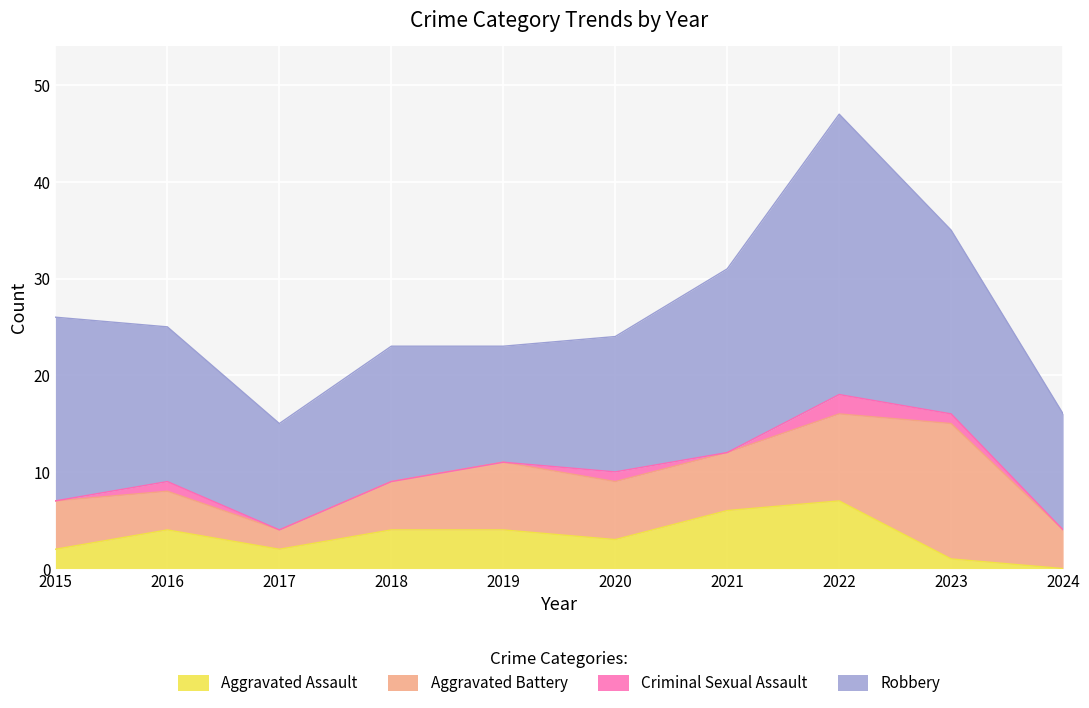

Rank the categories by Criminal Sexual Assault value from highest to lowest.

2022, 2016, 2020, 2023, 2015, 2017, 2018, 2019, 2021, 2024